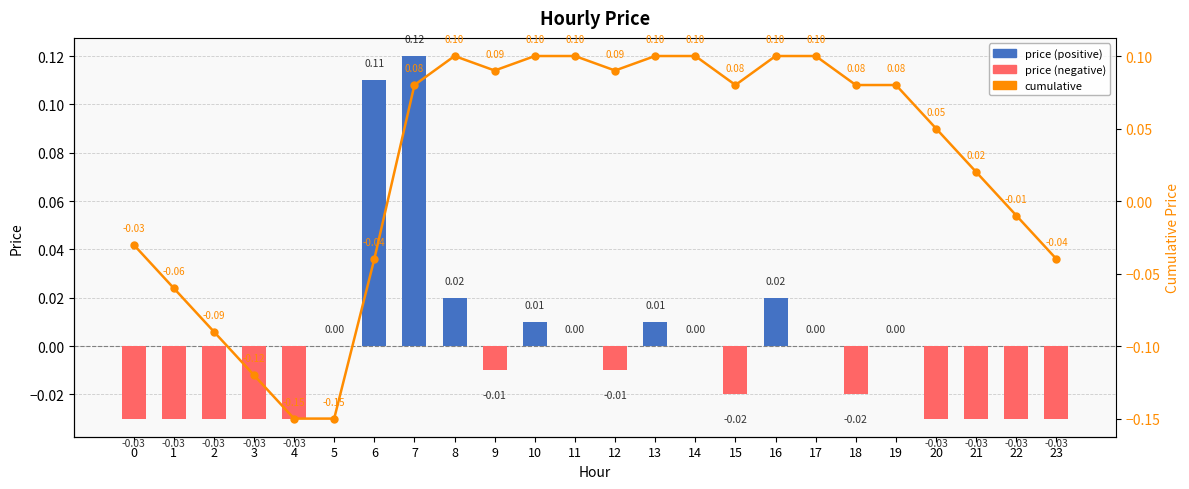

At which label is cumulative closest to 0?

22